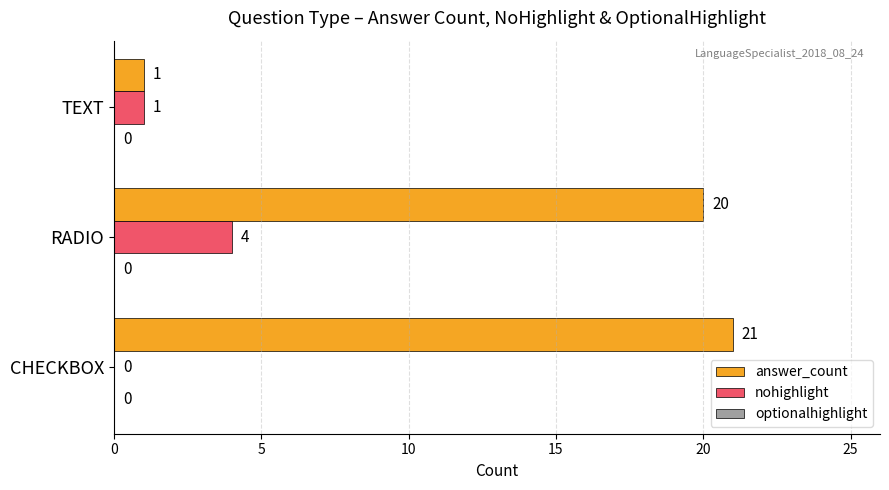

What is the maximum value for answer_count?

21